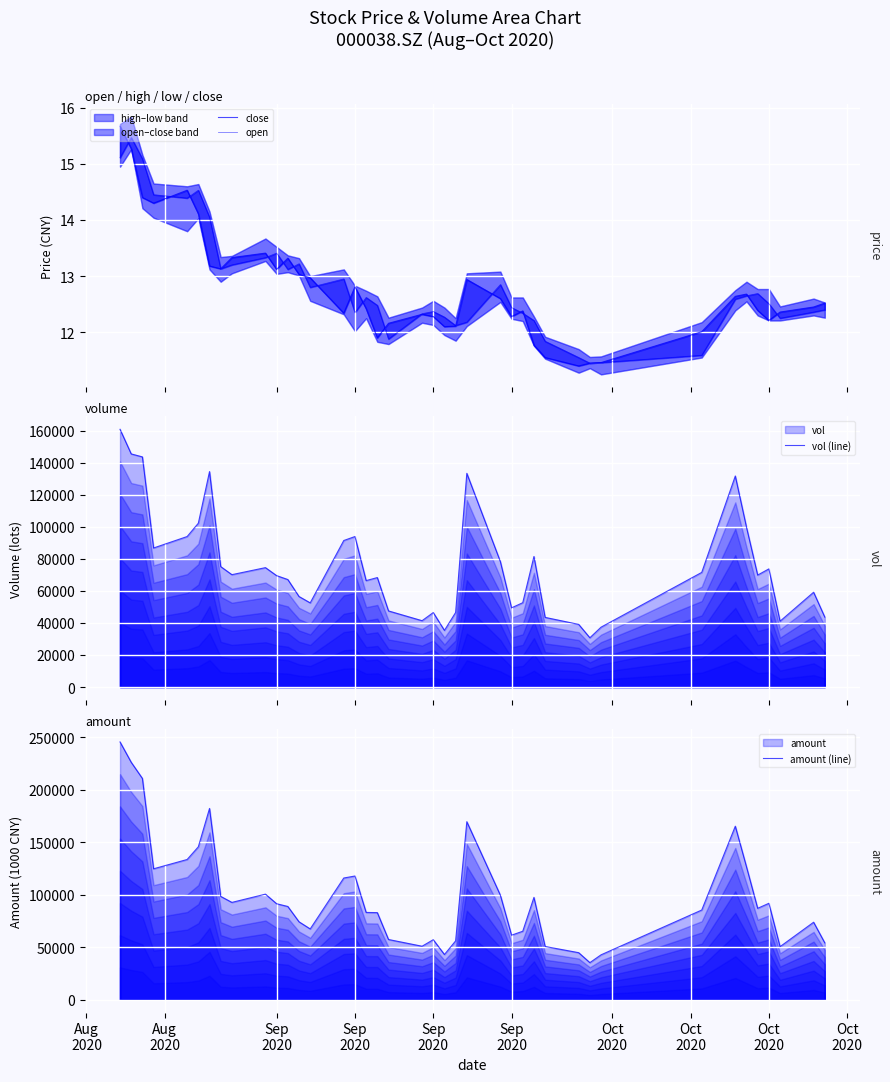

What is the difference between the maximum and second lowest values in the close series?

4.2